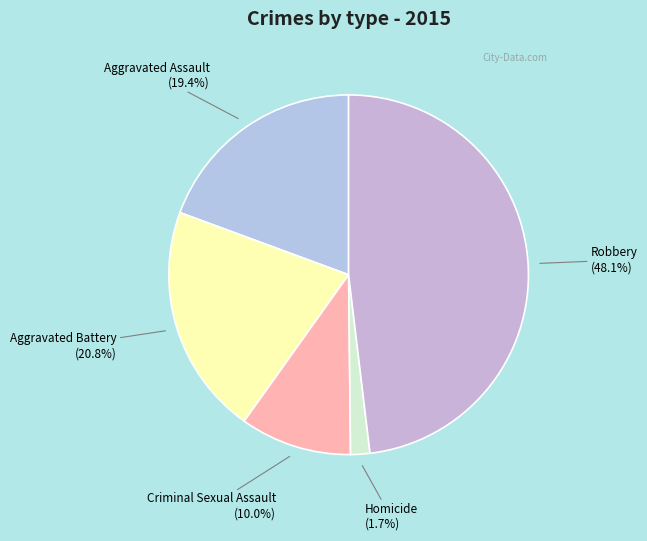

How many segments does this pie chart have?

5